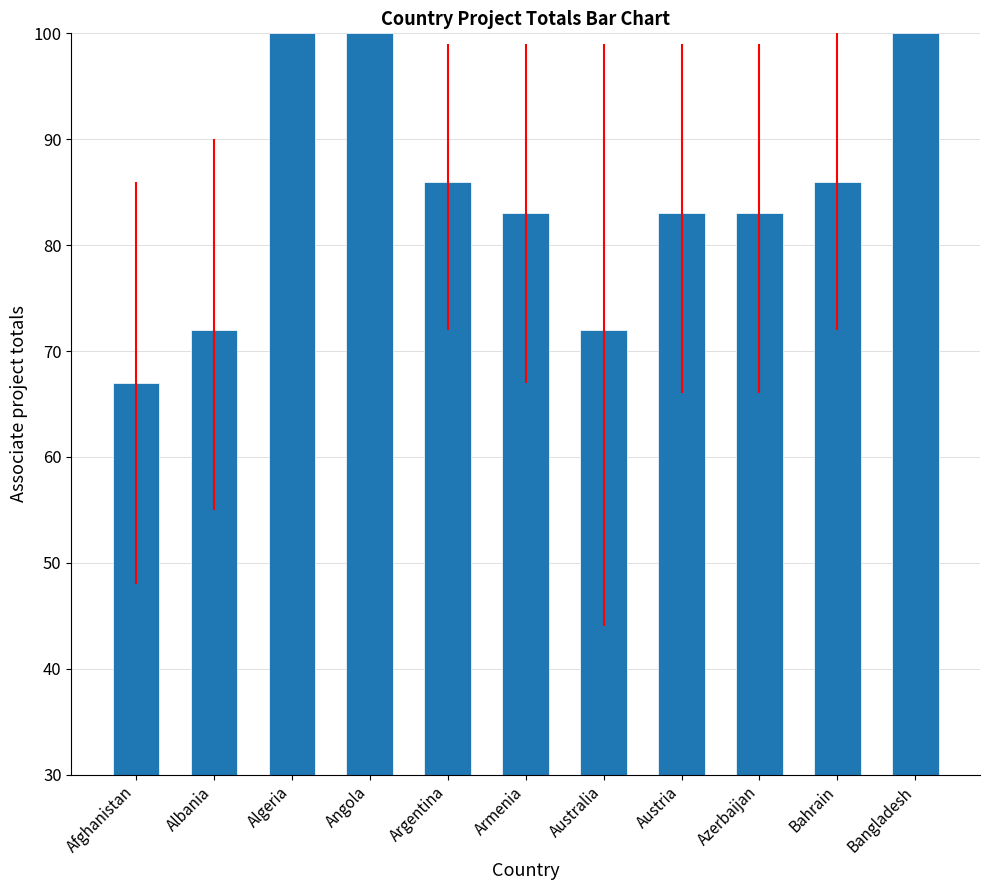

Count the number of categories in the chart.

11